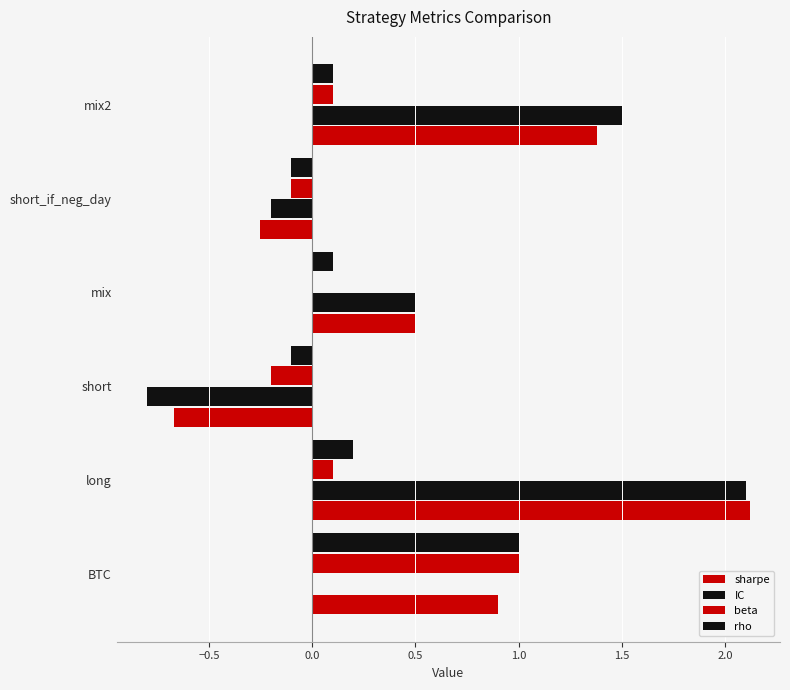

How many series are shown in this chart?

4